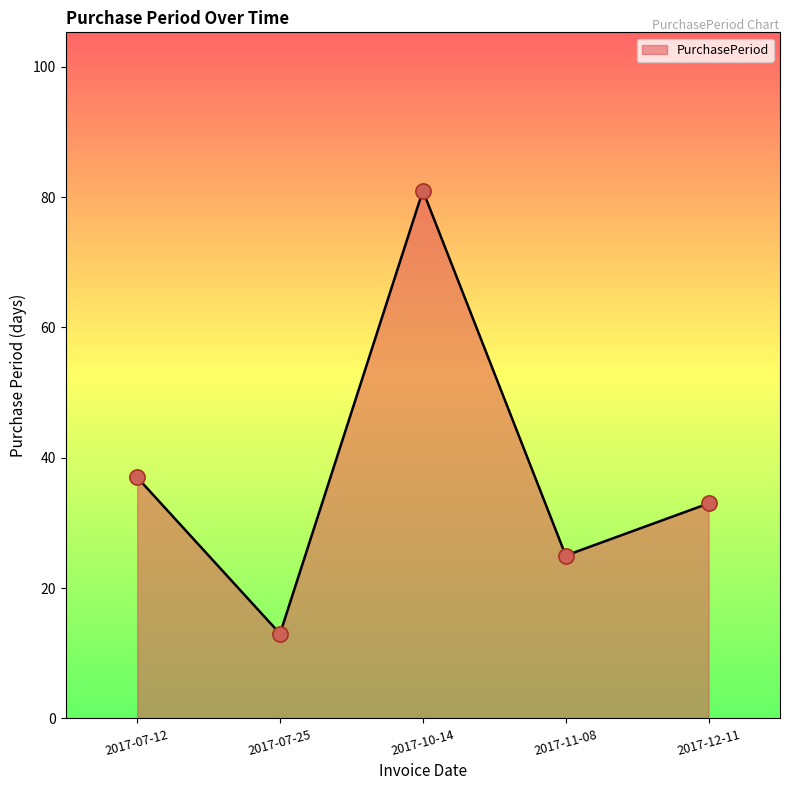

What is the change in value from 2017-10-14 to 2017-11-08?

-56